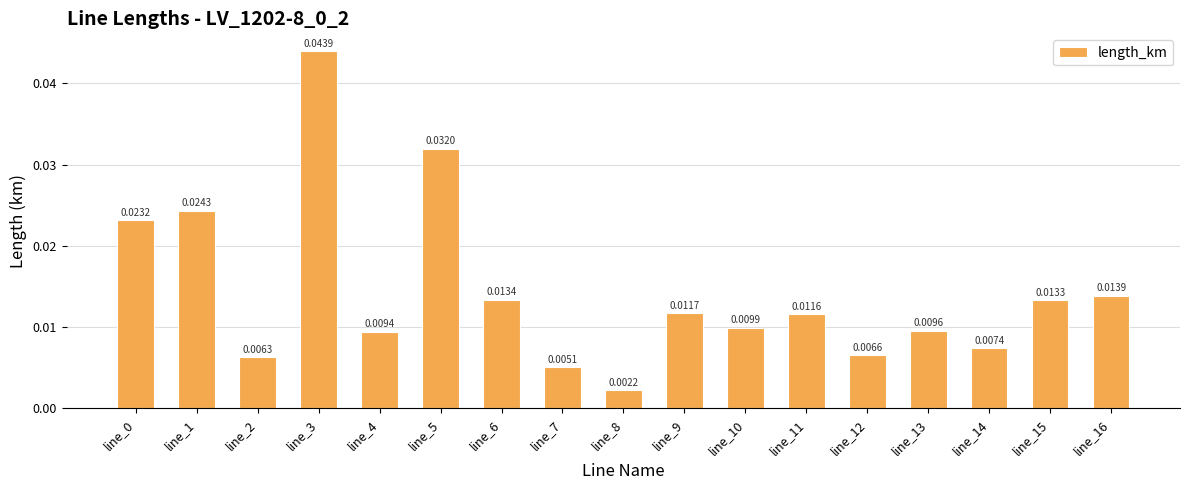

Between line_2 and line_14, which is larger?

line_14